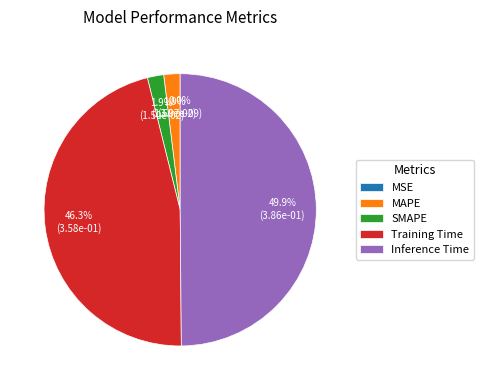

Count the number of slices in the pie.

5